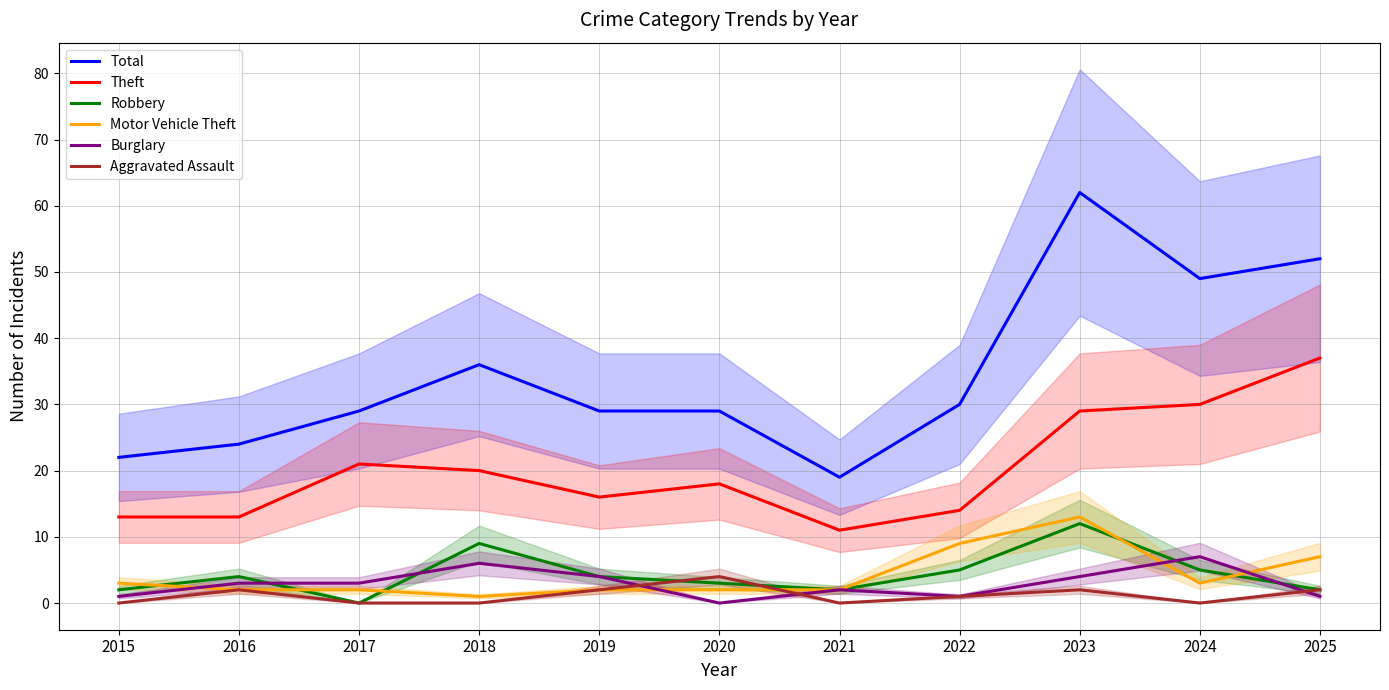

Where is the first local maximum for Motor Vehicle Theft?

2023